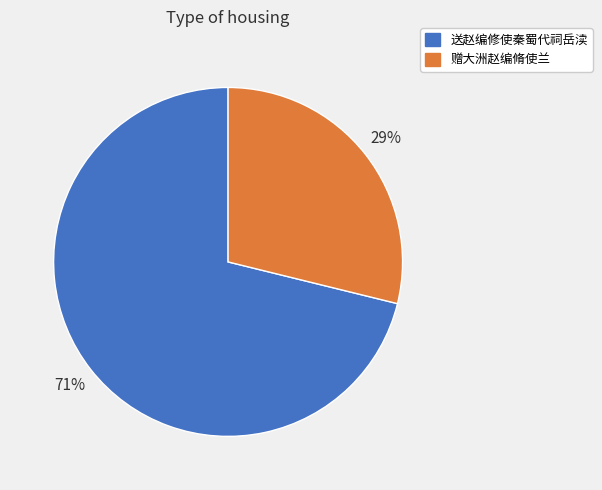

Which slice is the smallest?

赠大洲赵编脩使兰